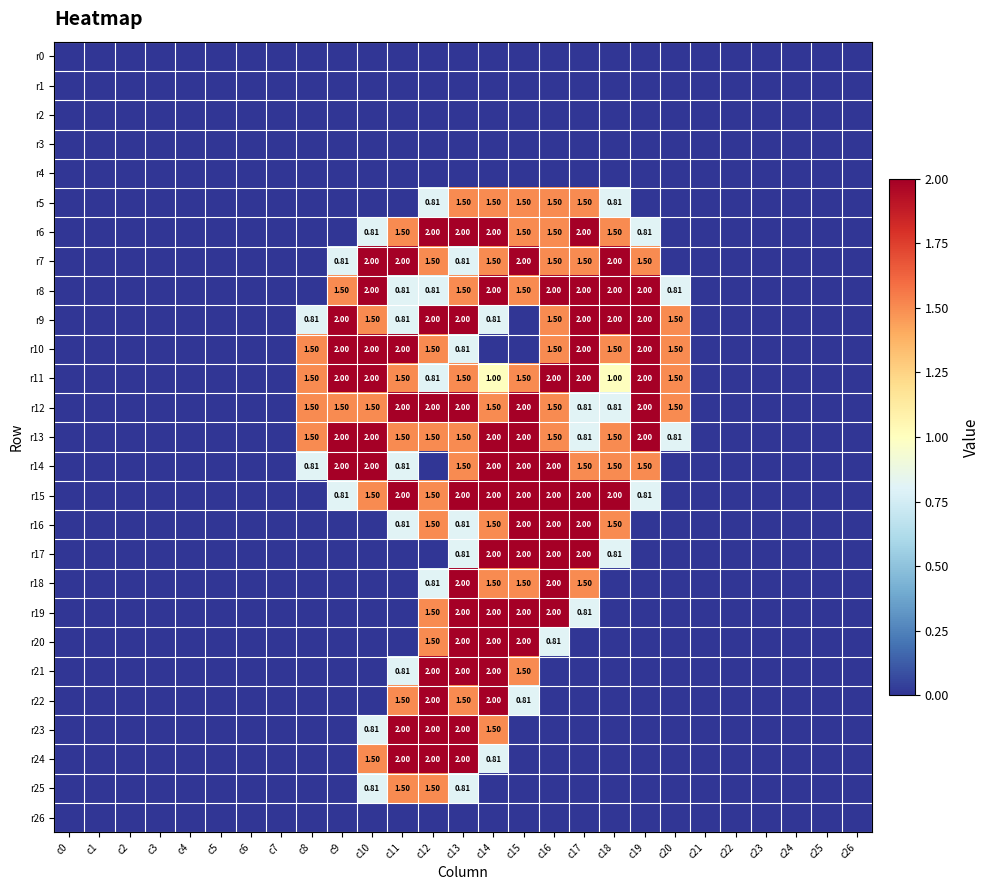

What is the difference between the highest and lowest values at c8?

1.5